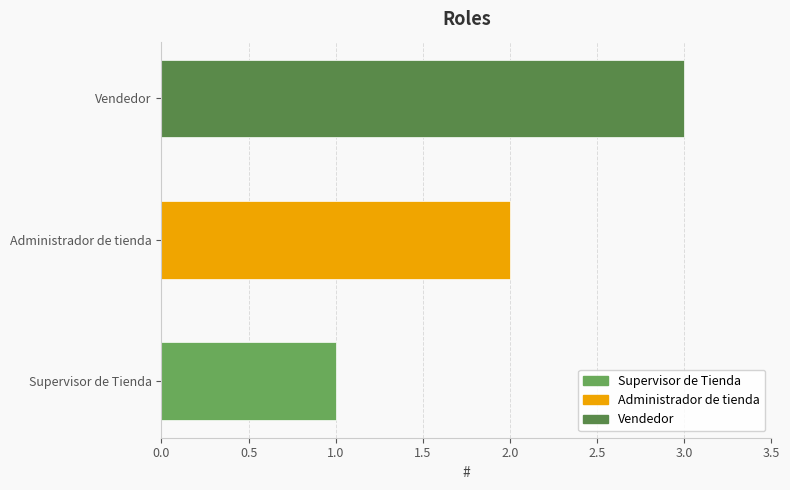

What is the value of the 3rd bar from the left?

3